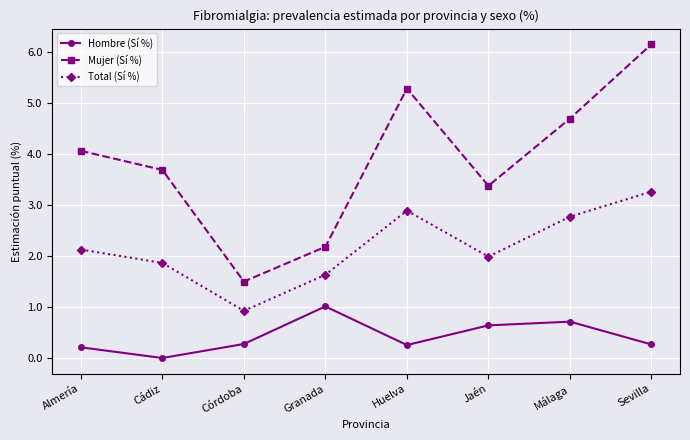

True or false: Mujer (Sí %) and Hombre (Sí %) intersect in this chart.

False